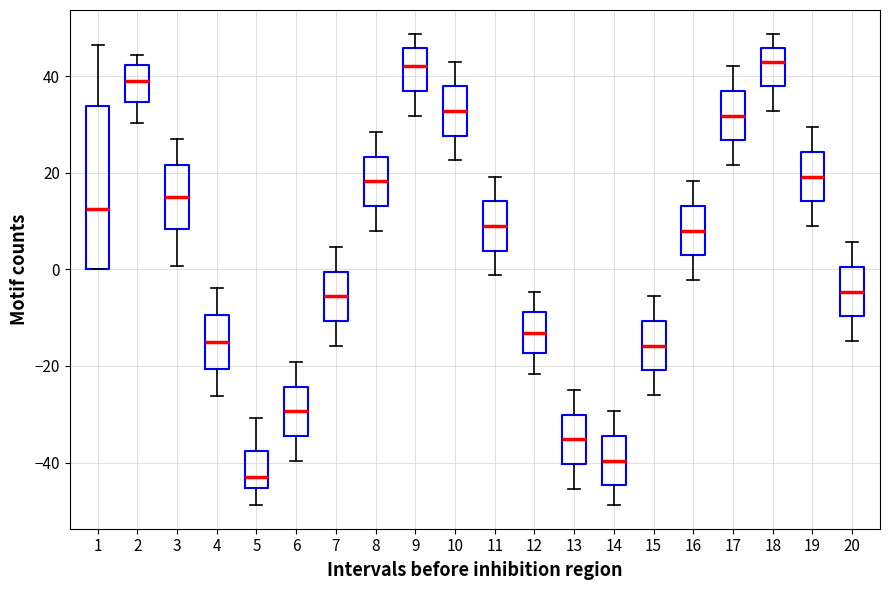

Comparing the boxes themselves (not the whiskers), which one is the tallest?

1